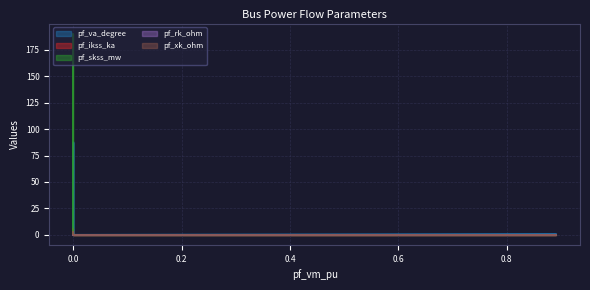

True or false: pf_xk_ohm and pf_ikss_ka intersect in this chart.

False